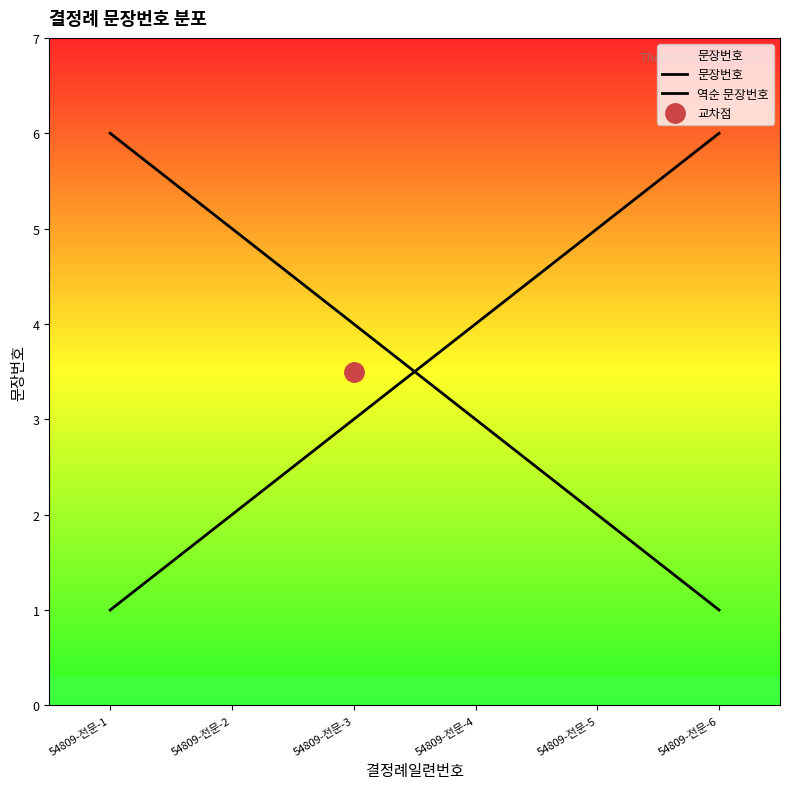

Which series has the largest total across all categories?

문장번호